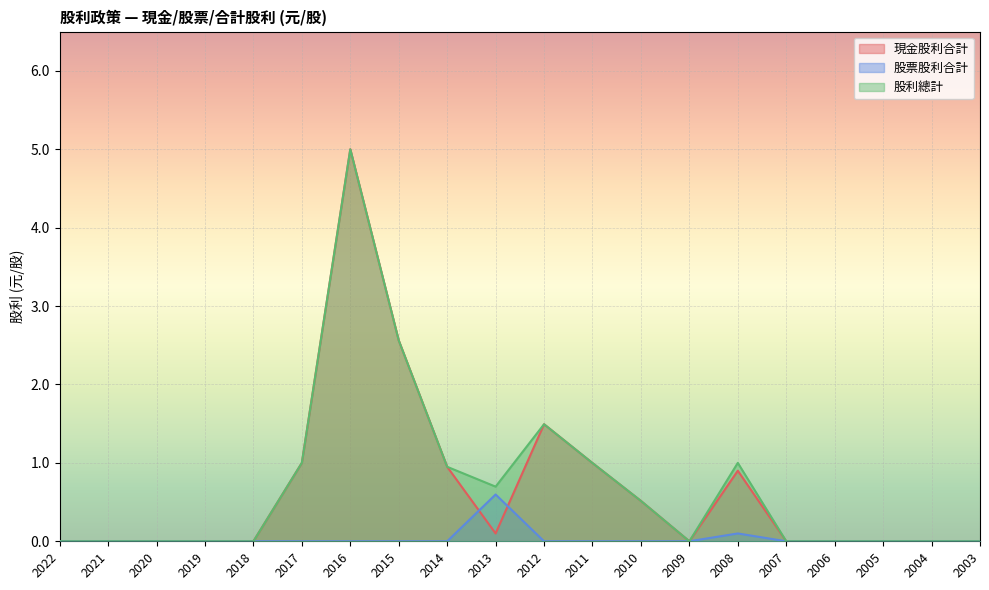

Reading right to left, transcribe all the data shown in this chart.

現金股利合計: 0.0	0.0	0.0	0.0	0.0	0.9	0.0	0.5	1.0	1.5	0.1	0.9	2.6	5.0	1.0	0.0	0.0	0.0	0.0	0.0
股票股利合計: 0.0	0.0	0.0	0.0	0.0	0.1	0.0	0.0	0.0	0.0	0.6	0.0	0.0	0.0	0.0	0.0	0.0	0.0	0.0	0.0
股利總計: 0.0	0.0	0.0	0.0	0.0	1.0	0.0	0.5	1.0	1.5	0.7	0.9	2.6	5.0	1.0	0.0	0.0	0.0	0.0	0.0